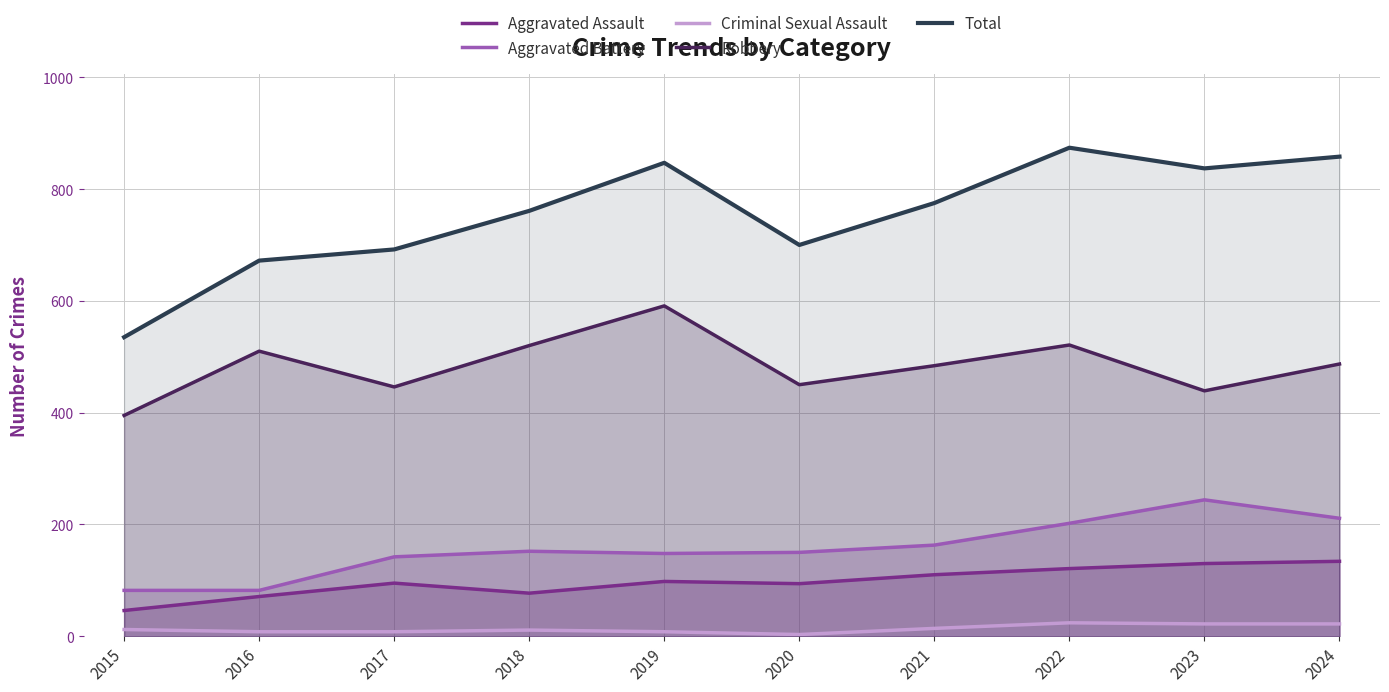

True or false: Total and Aggravated Battery intersect in this chart.

False